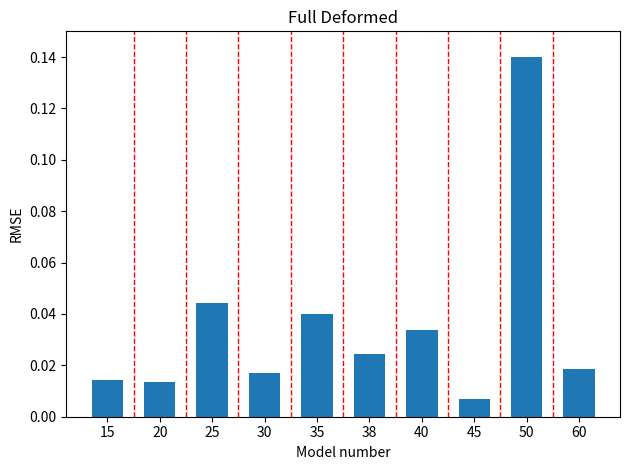

Which label corresponds to the smallest value in the chart?

45